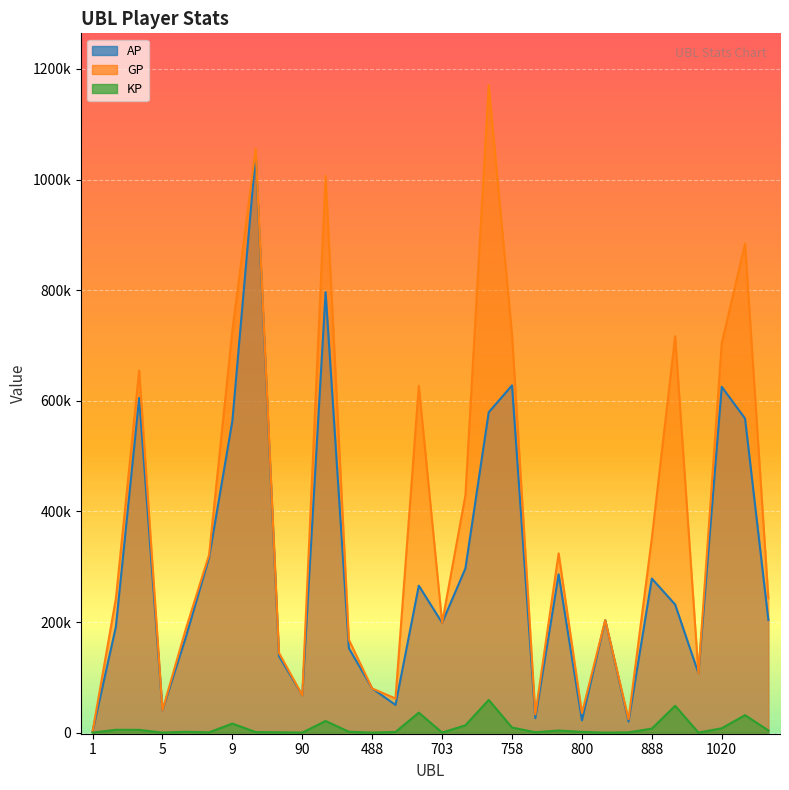

Where does the GP series first go above 242913?

4